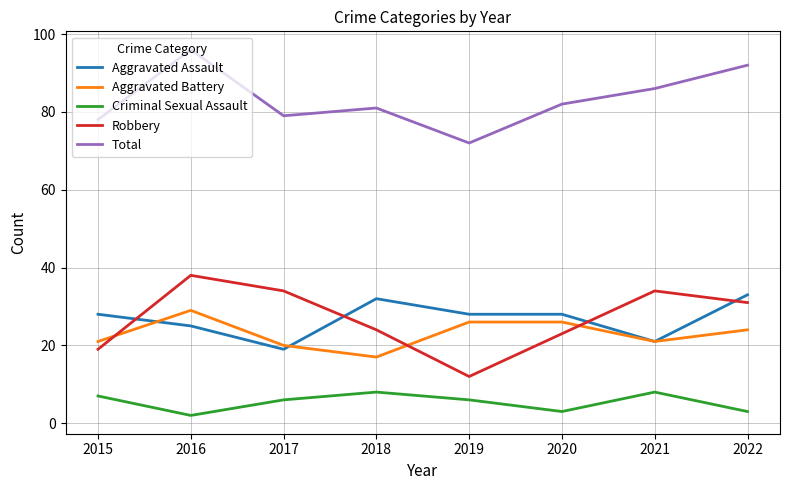

Where is the first local minimum for Robbery?

2019